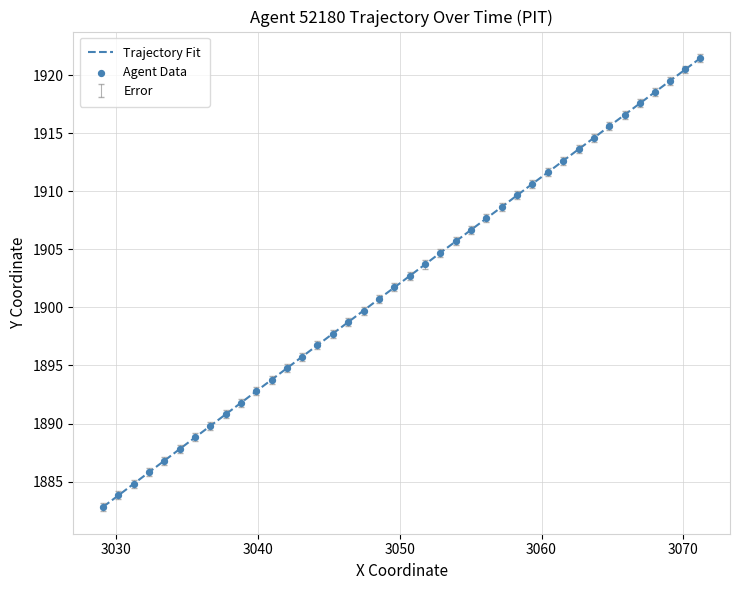

What is the difference between the maximum and minimum values?

38.6